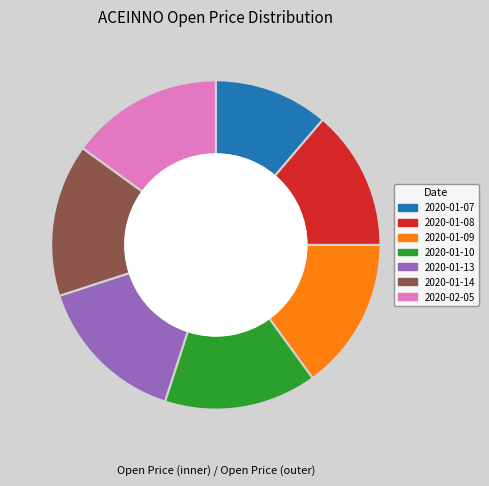

Does 2020-01-14 represent more than half of the total?

No